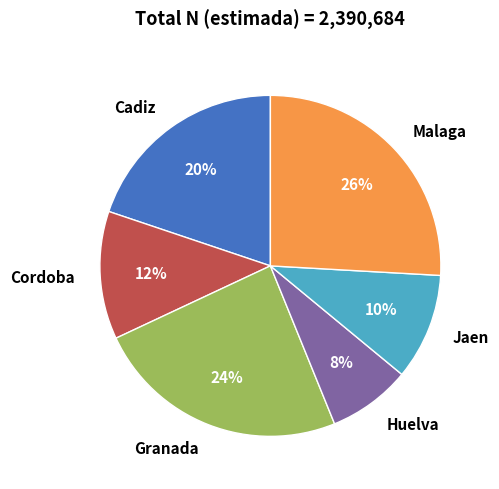

Which has a higher value, Huelva or Cordoba?

Cordoba